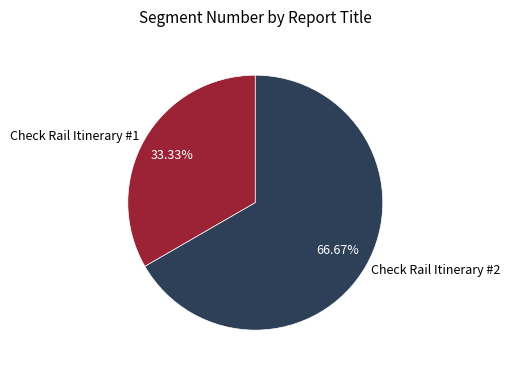

What is the ratio of the value at Check Rail Itinerary #1 to the value at Check Rail Itinerary #2?

0.5